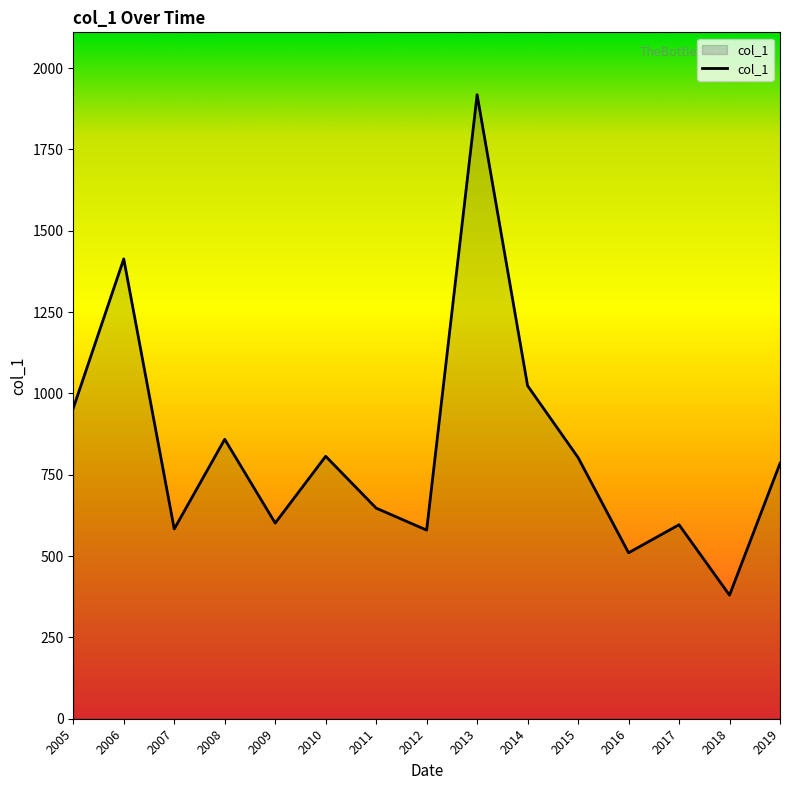

Read the value at 2008.

858.9